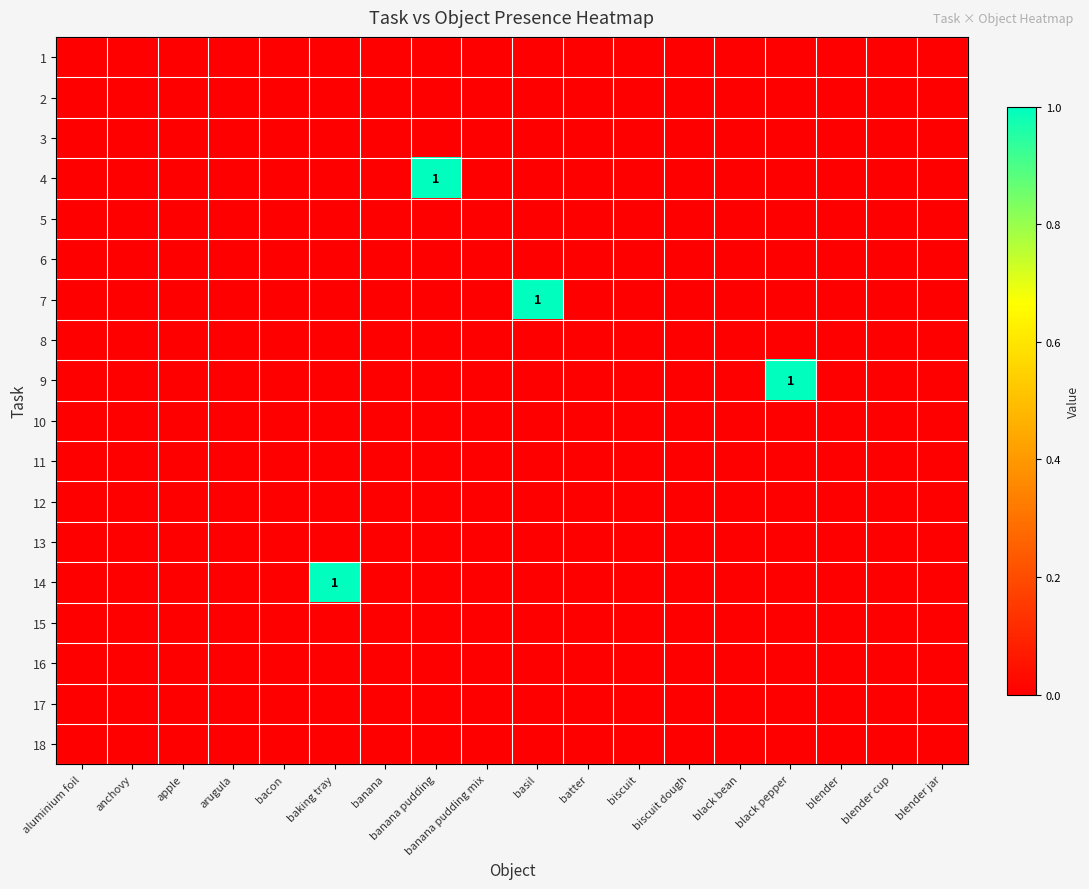

Is it true that 10 equals 0 at black pepper?

True